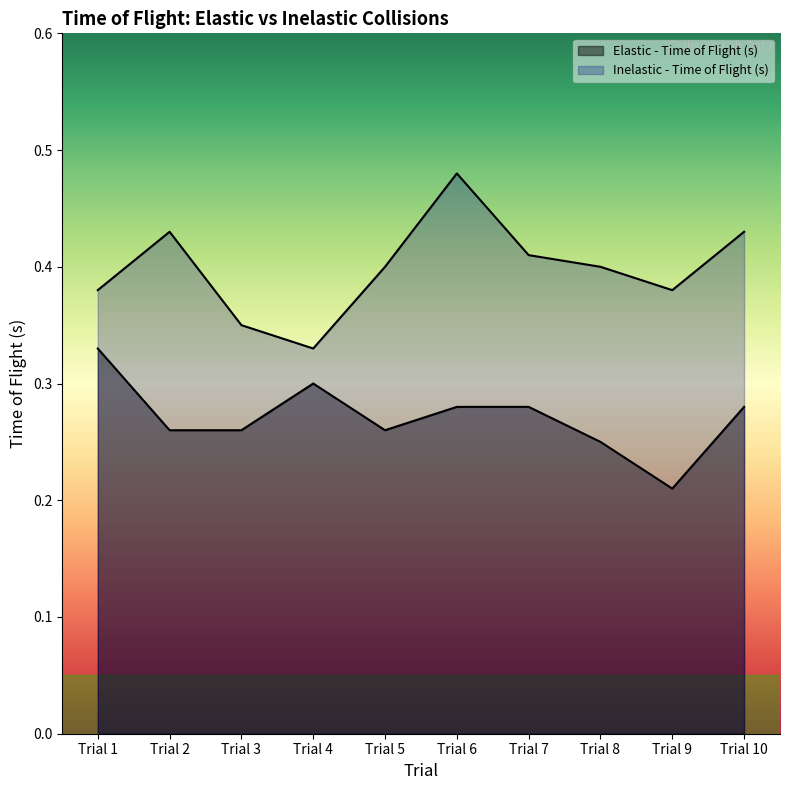

At which category is the sum across all series the highest?

Trial 6